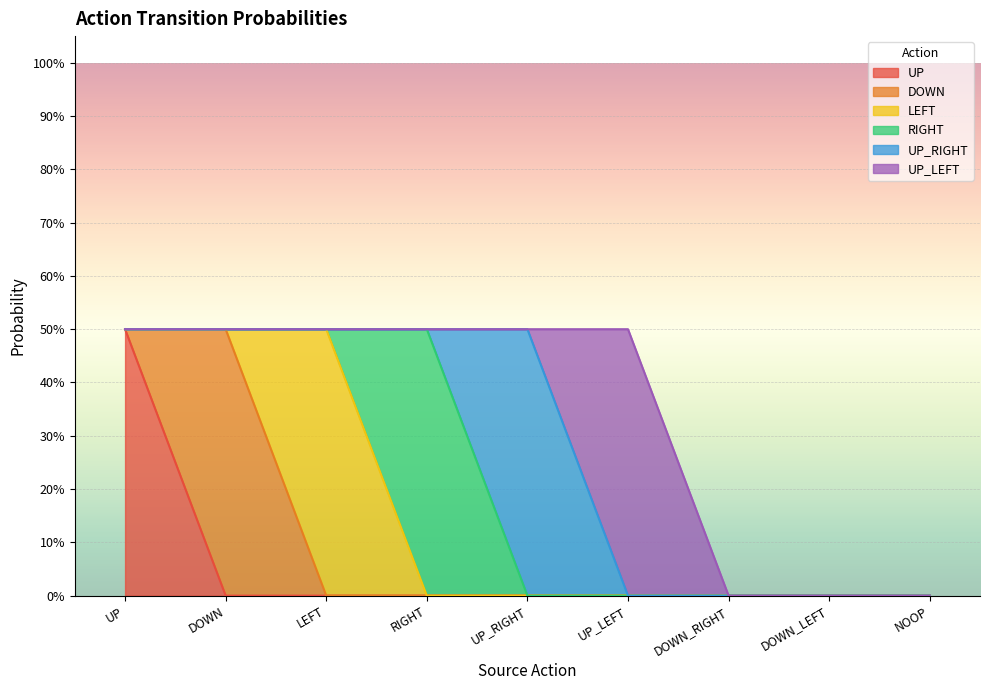

How many distinct data groups are displayed?

6